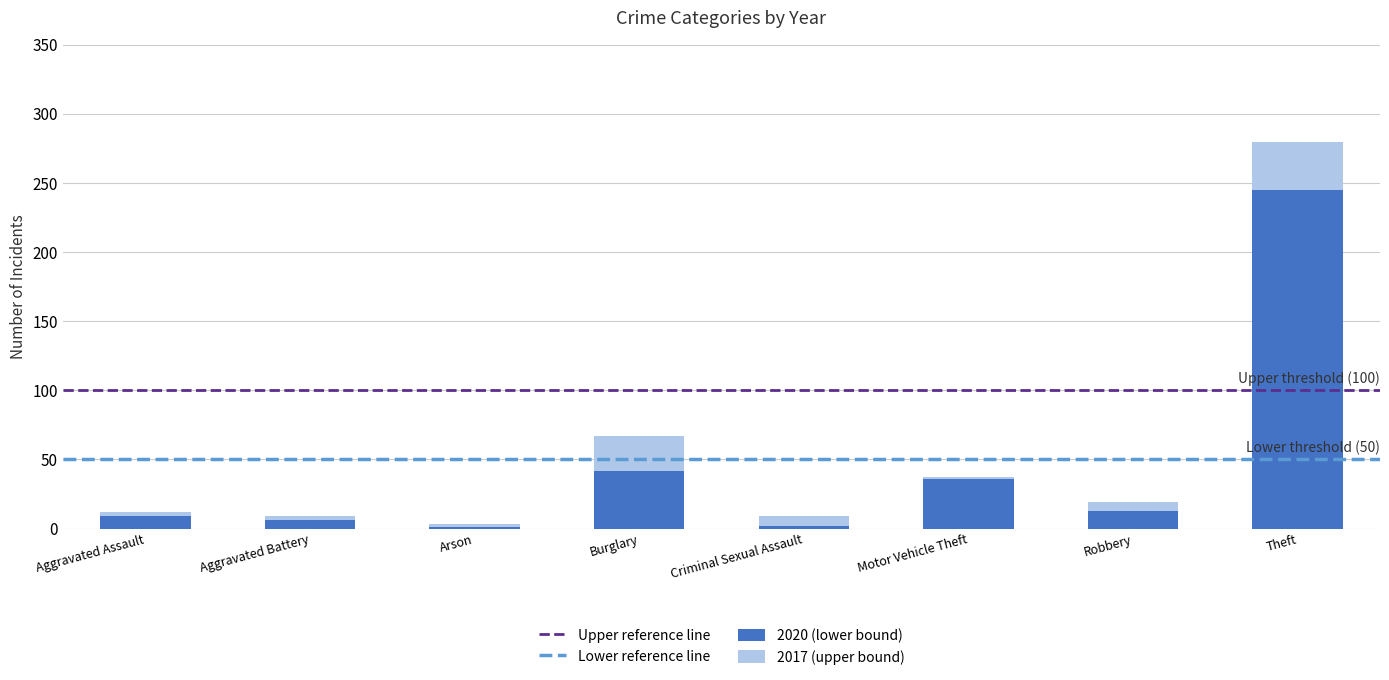

What is the average value?

45